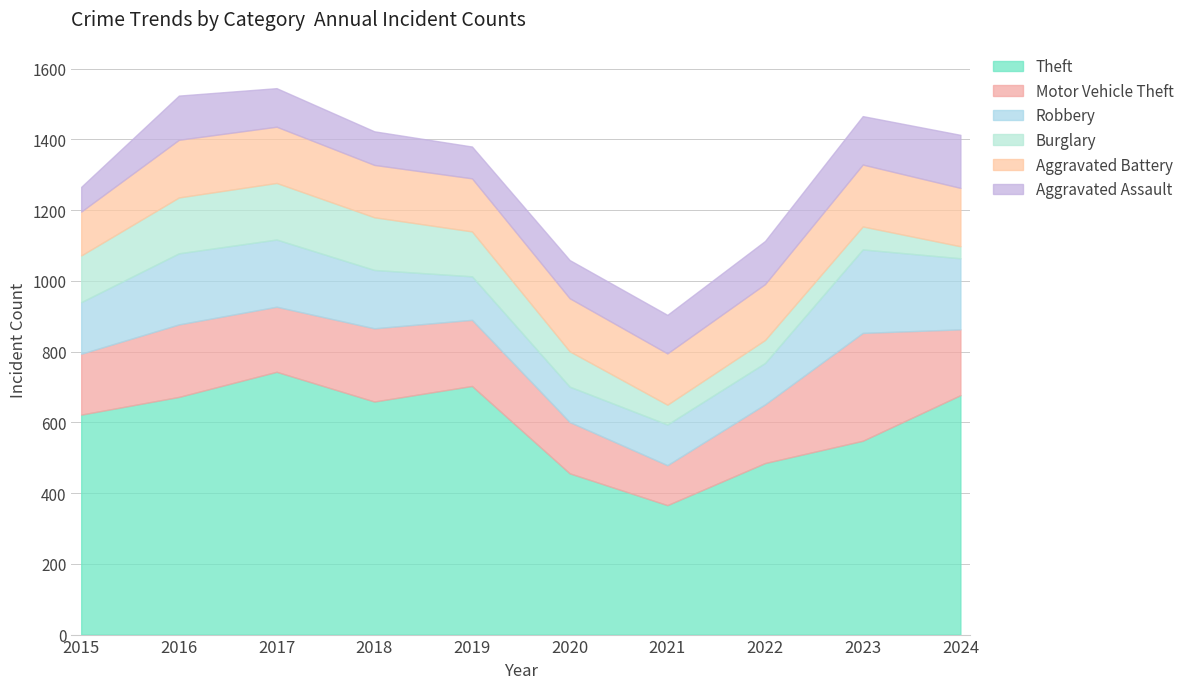

Which label corresponds to the largest value in the chart?

2017